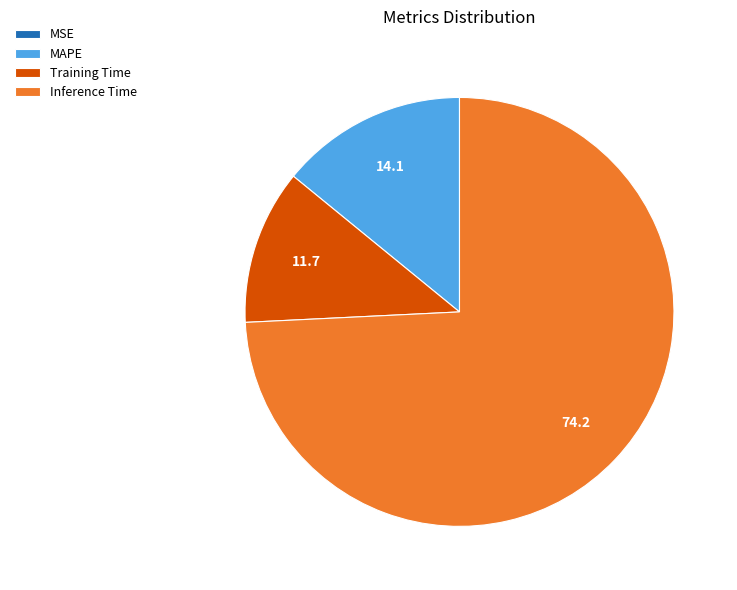

Does any single category account for the majority?

Yes